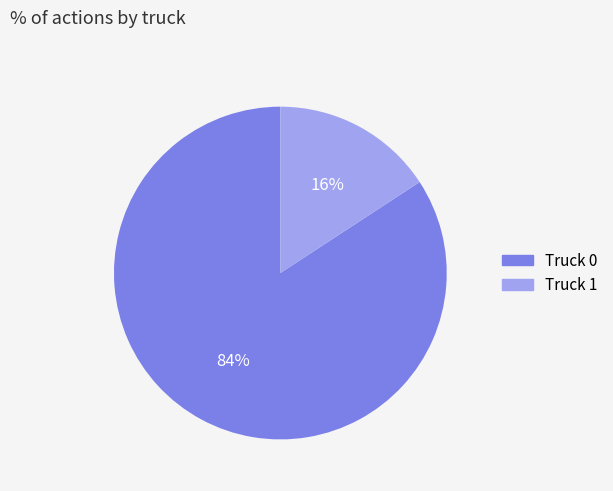

Which slice is the smallest?

Truck 1